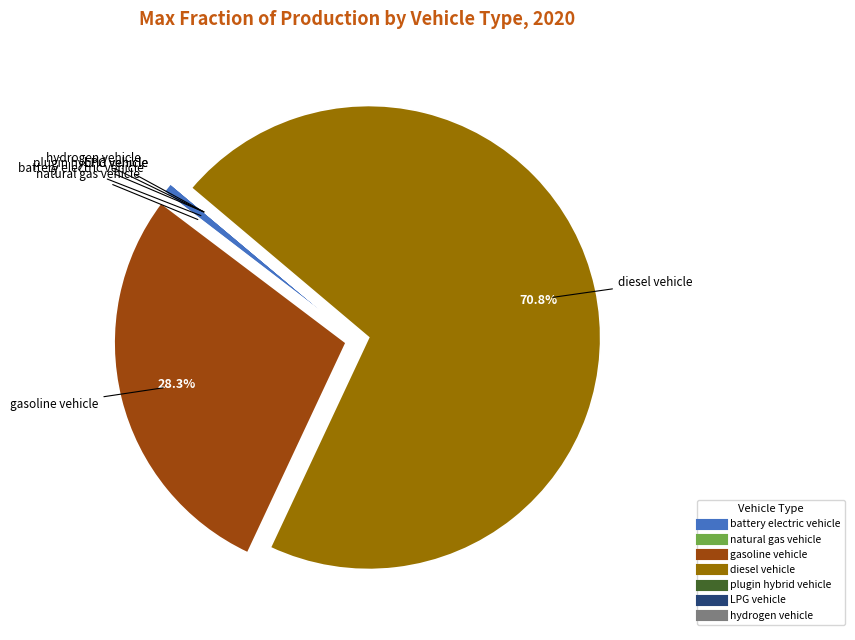

Is there any slice that represents more than half of the pie?

Yes